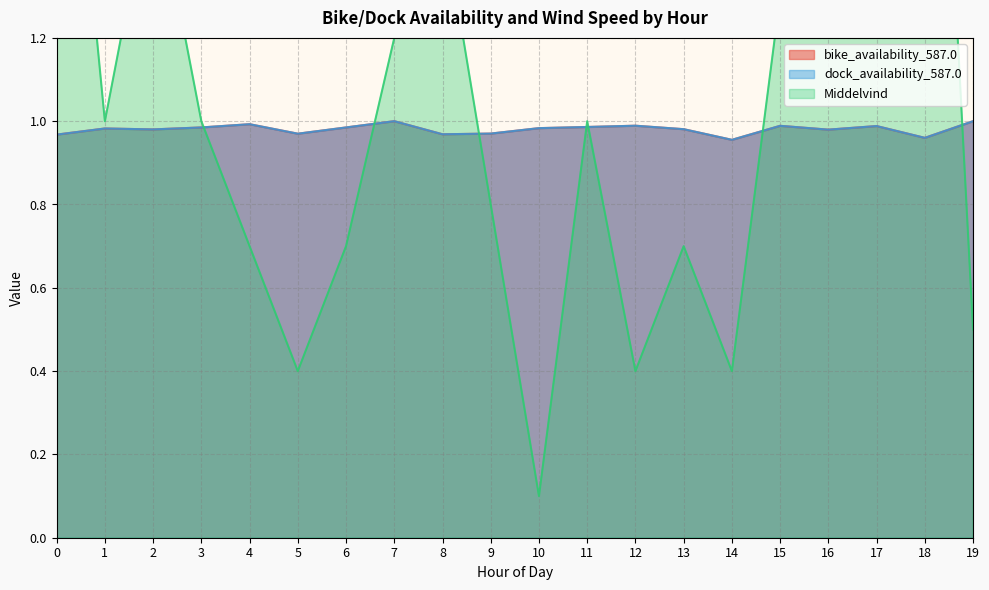

At which label is dock_availability_587.0 closest to 0?

14